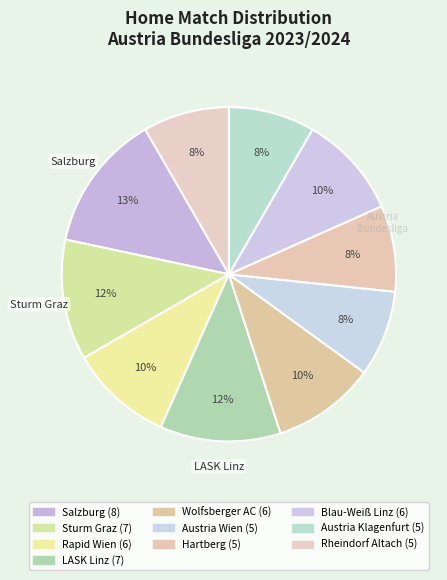

Which category has the smallest portion of the pie?

Austria Wien